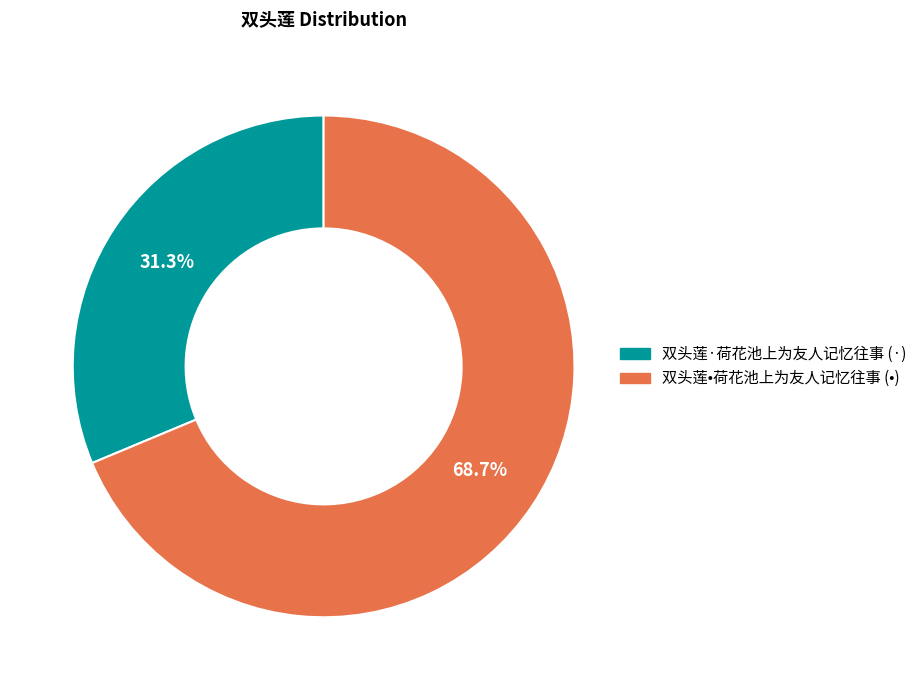

Which category has the smallest portion of the pie?

双头莲·荷花池上为友人记忆往事